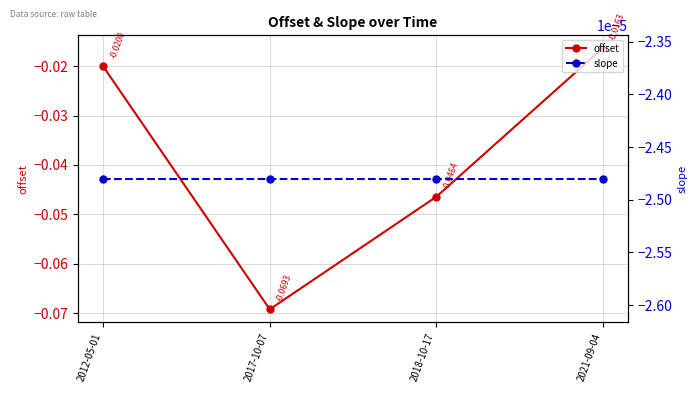

What is the minimum value shown in the chart?

-0.1